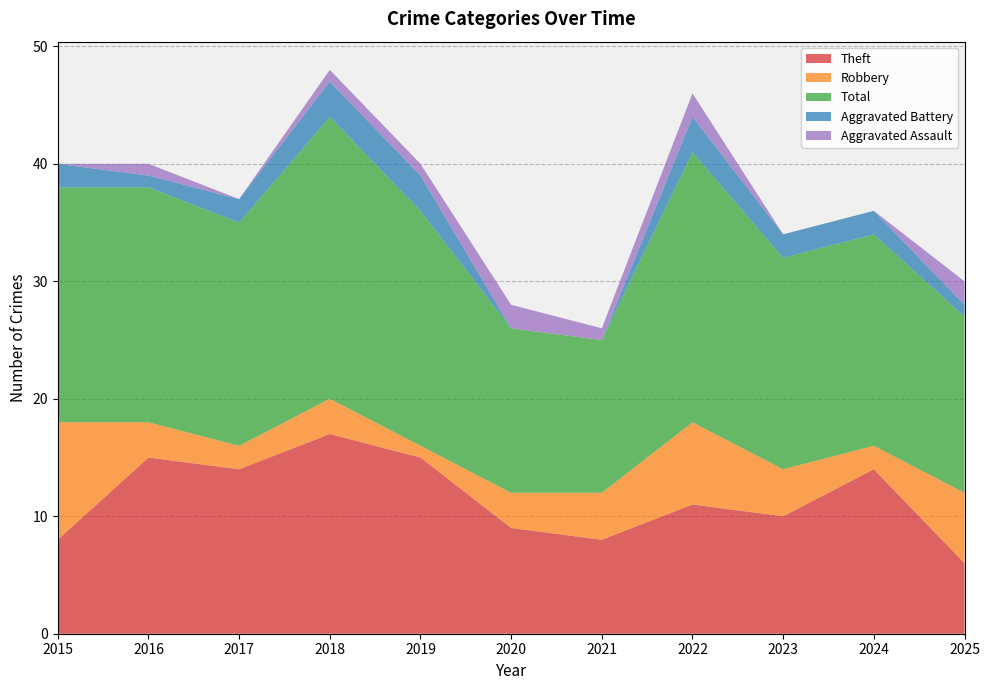

Reading left to right, list all the values displayed in this chart.

Theft: 2015=8	2016=15	2017=14	2018=17	2019=15	2020=9	2021=8	2022=11	2023=10	2024=14	2025=6
Robbery: 2015=10	2016=3	2017=2	2018=3	2019=1	2020=3	2021=4	2022=7	2023=4	2024=2	2025=6
Total: 2015=20	2016=20	2017=19	2018=24	2019=20	2020=14	2021=13	2022=23	2023=18	2024=18	2025=15
Aggravated Battery: 2015=2	2016=1	2017=2	2018=3	2019=3	2020=0	2021=0	2022=3	2023=2	2024=2	2025=1
Aggravated Assault: 2015=0	2016=1	2017=0	2018=1	2019=1	2020=2	2021=1	2022=2	2023=0	2024=0	2025=2